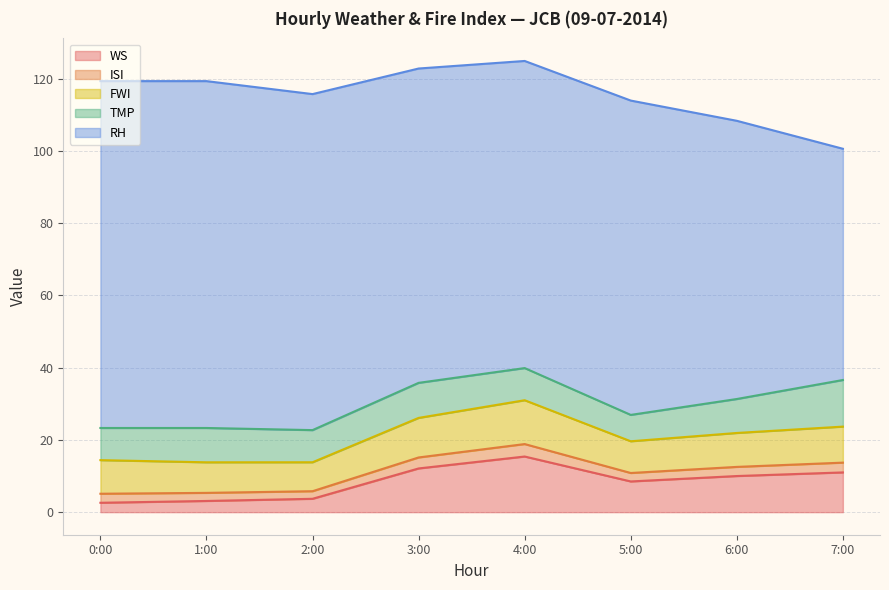

True or false: ISI and TMP cross at least once.

False